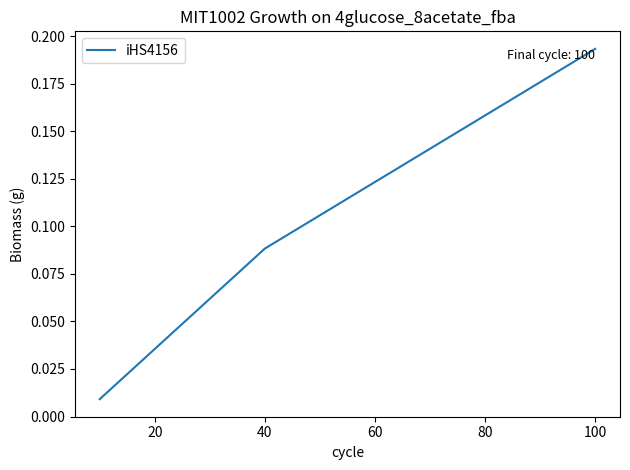

Is this an area chart (filled region under the line)?

No